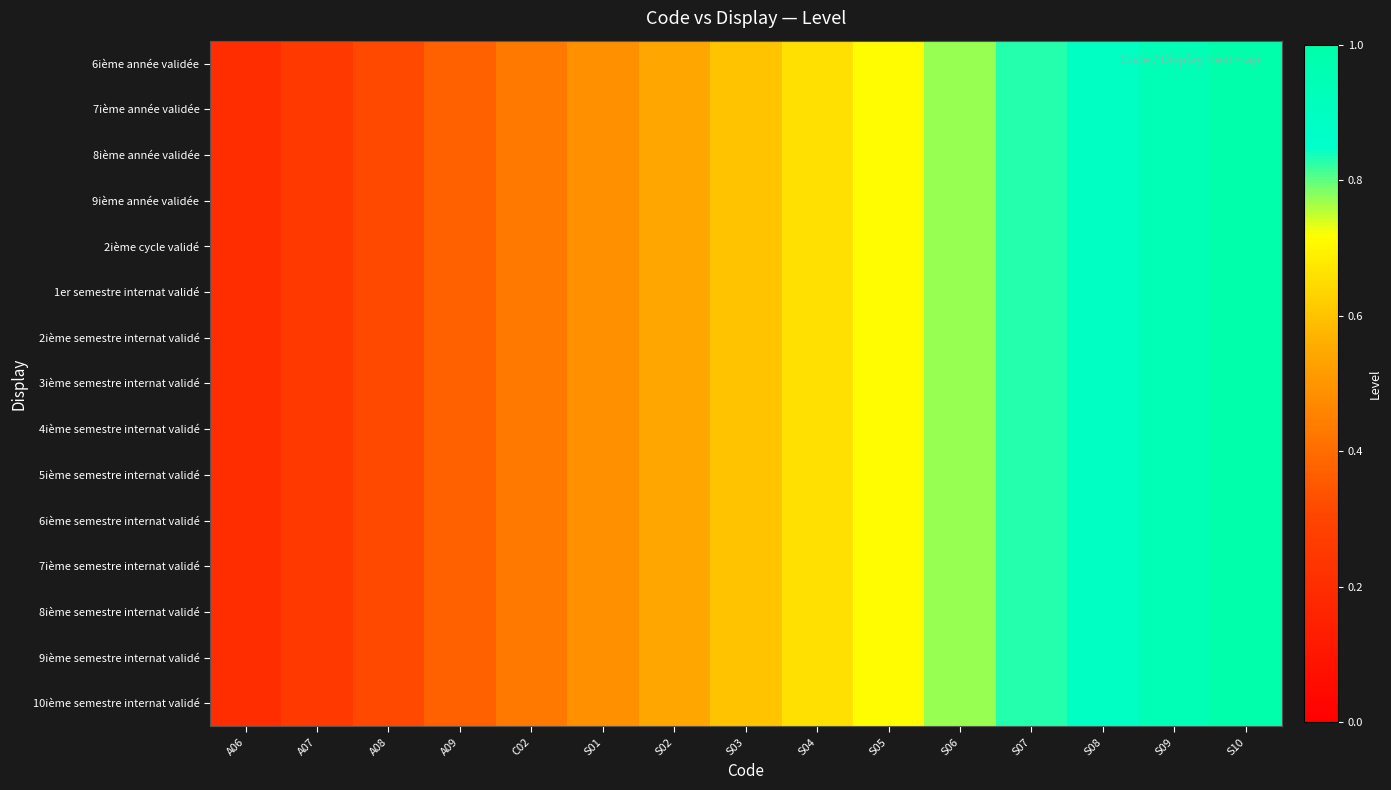

At which category is the sum across all series the highest?

S10